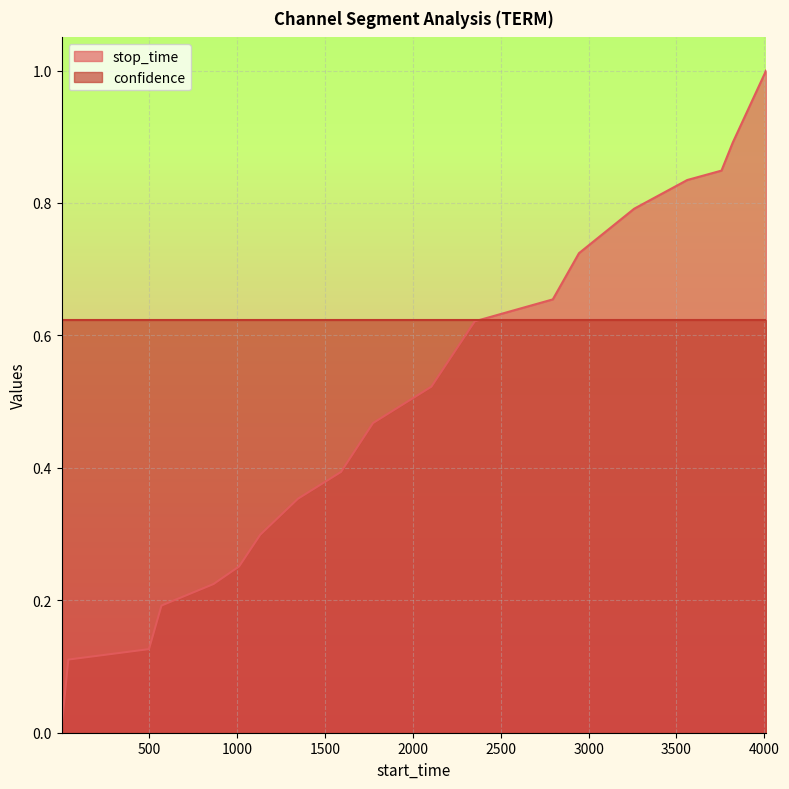

Reading left to right, extract all data points from this chart.

0.0	0.1	0.1	0.2	0.2	0.3	0.3	0.4	0.4	0.5	0.5	0.6	0.7	0.7	0.8	0.8	0.8	0.9	1.0